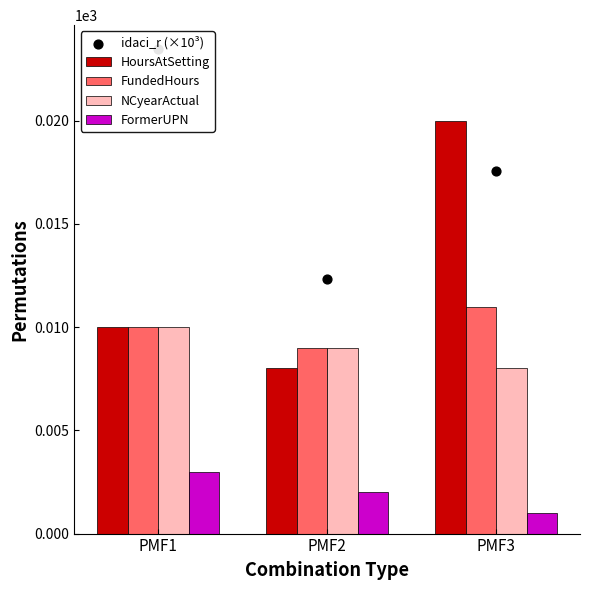

Is the value of NCyearActual at PMF1 greater than the value of idaci_r (×10³) at PMF2?

No